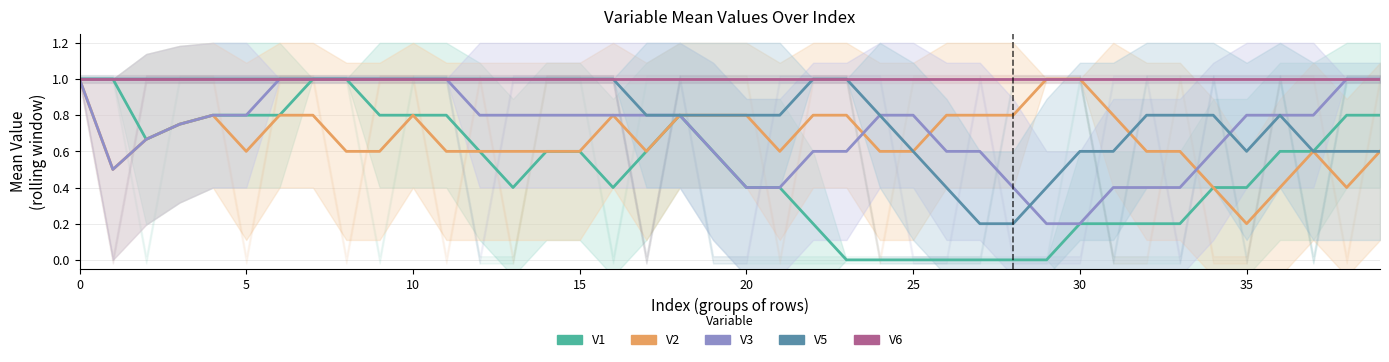

True or false: V5 and V6 intersect in this chart.

False